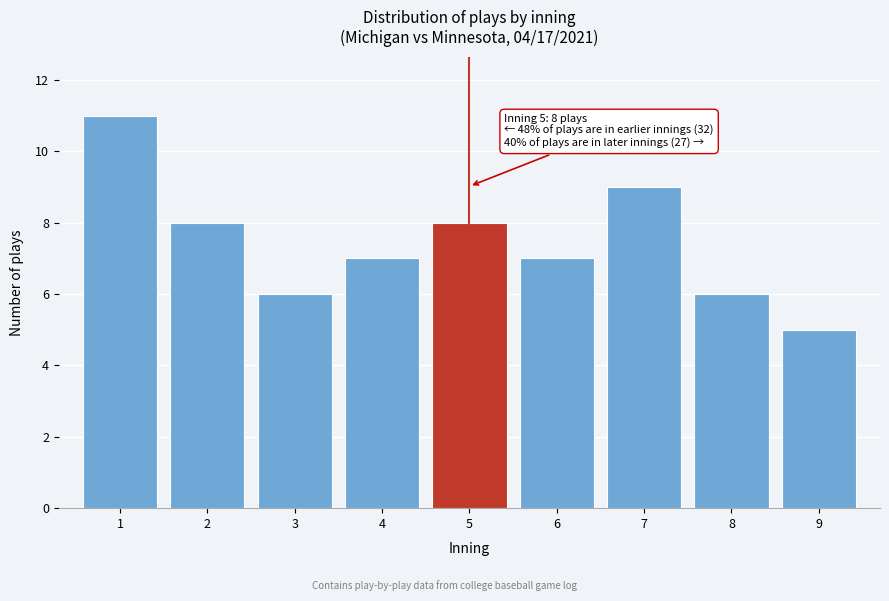

Reading left to right, what are all the values shown in this chart?

11	8	6	7	8	7	9	6	5